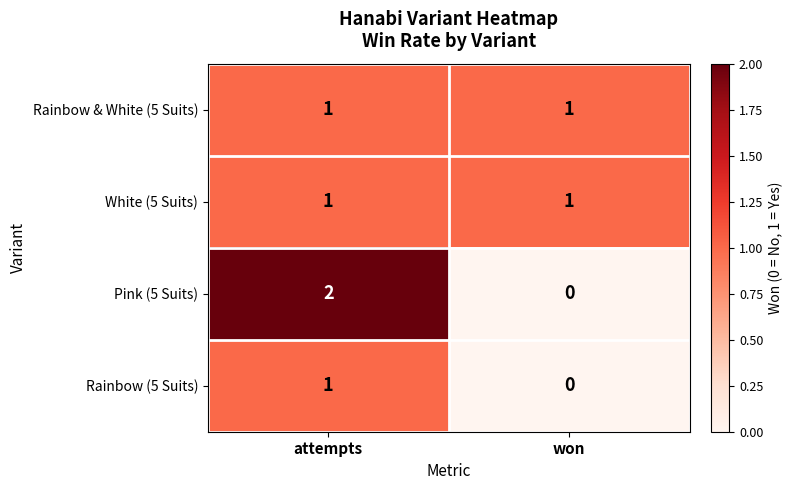

Which series has the widest spread of values?

Pink (5 Suits)